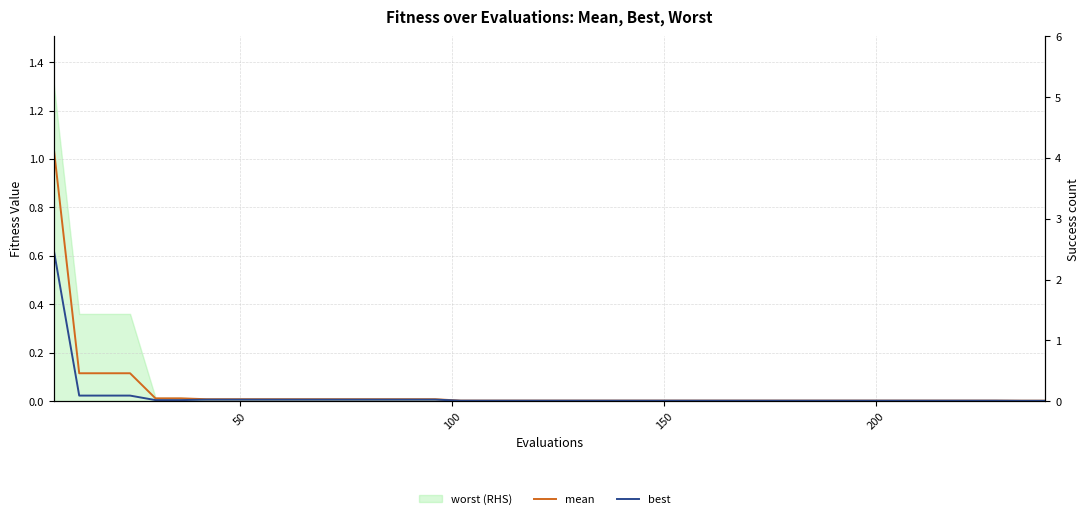

True or false: mean and best cross at least once.

False